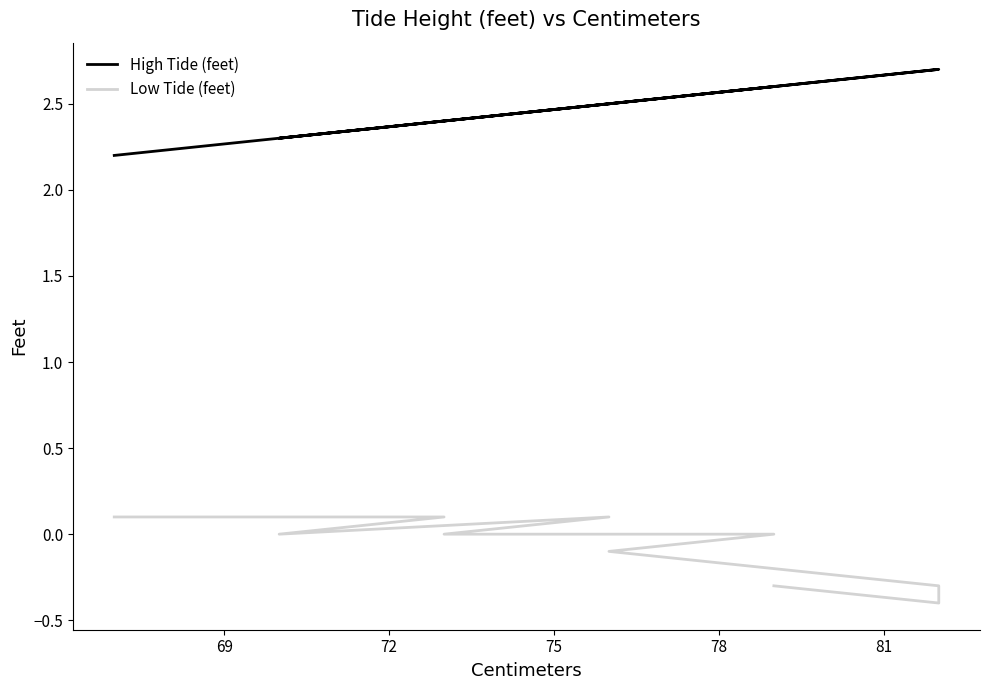

How many lines are shown in the chart?

2